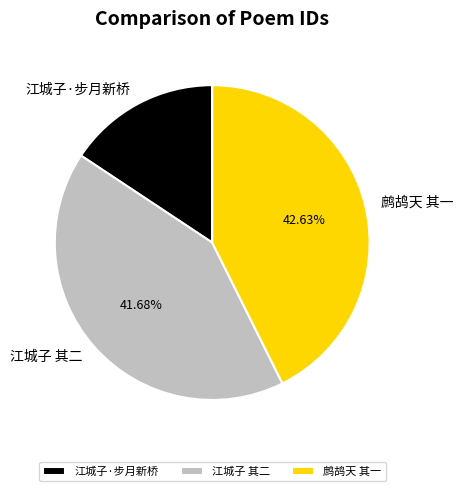

Does any single category account for the majority?

No